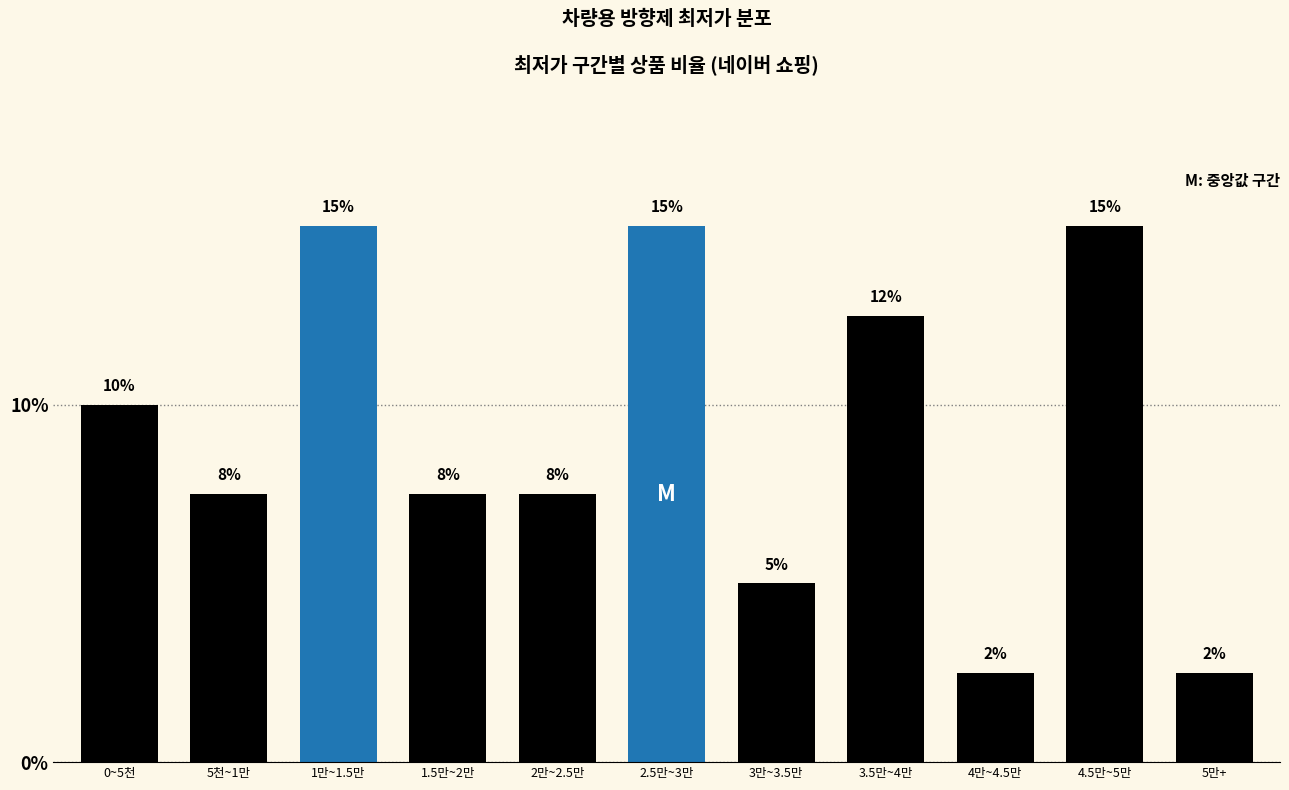

How many bars are there in total?

11